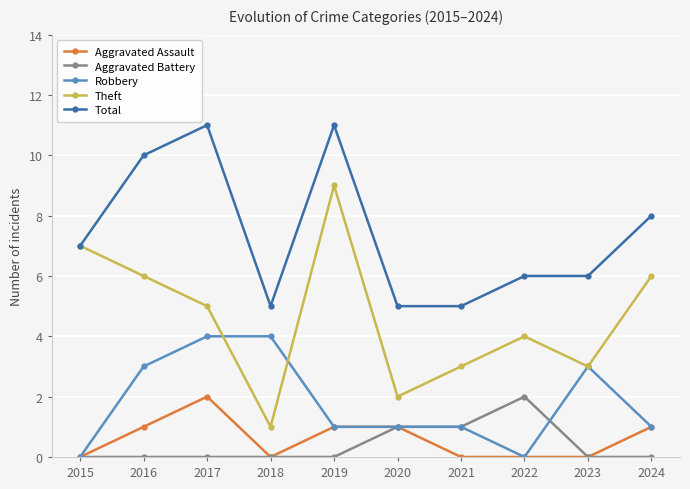

How many interior local peaks does the Theft series have?

2